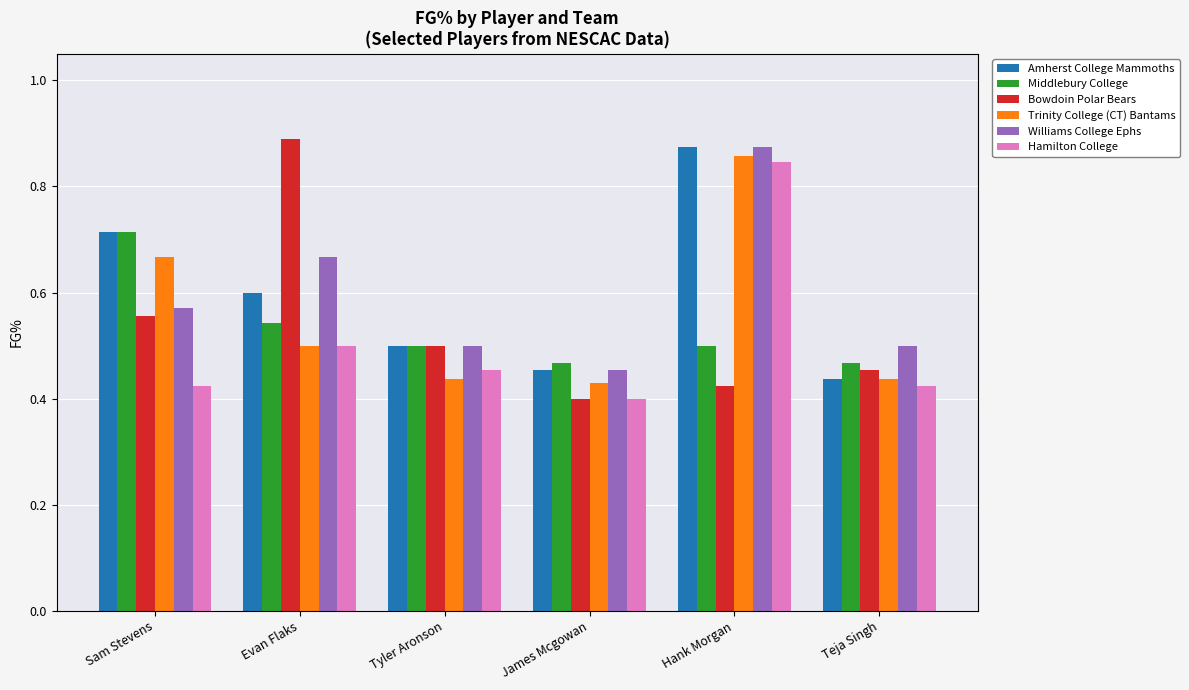

How many categories are shown in the chart?

6